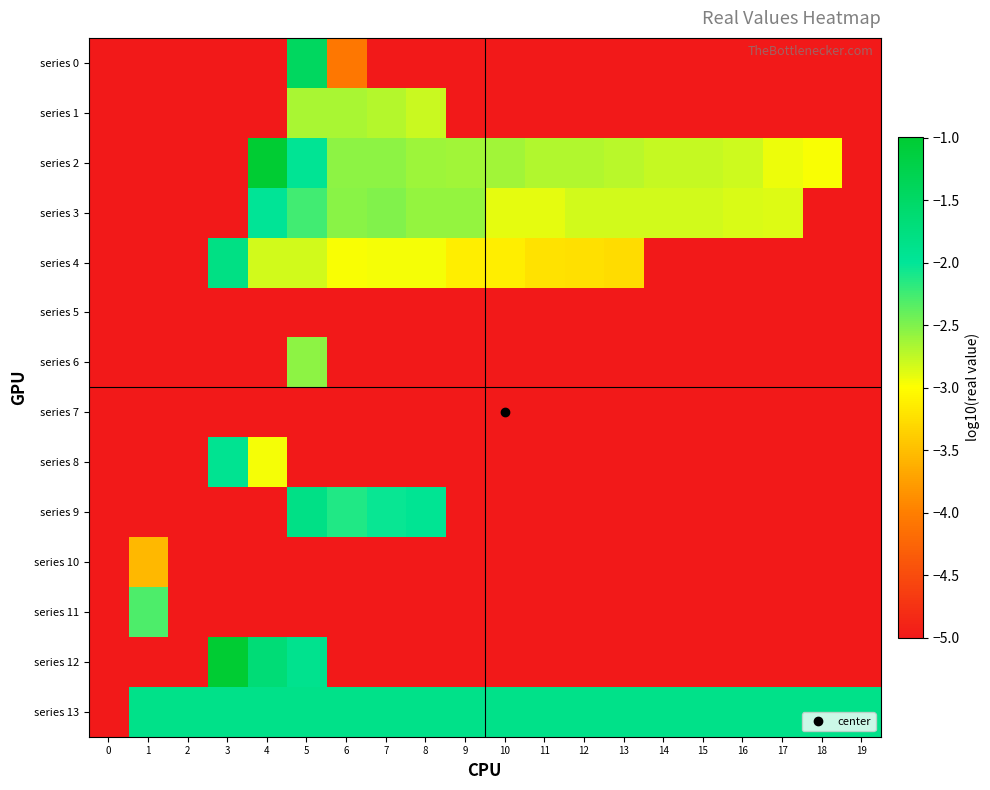

List the series in order of their peak value, highest first.

series 12, series 2, series 0, series 4, series 9, series 13, series 8, series 3, series 11, series 6, series 1, series 10, series 5, series 7